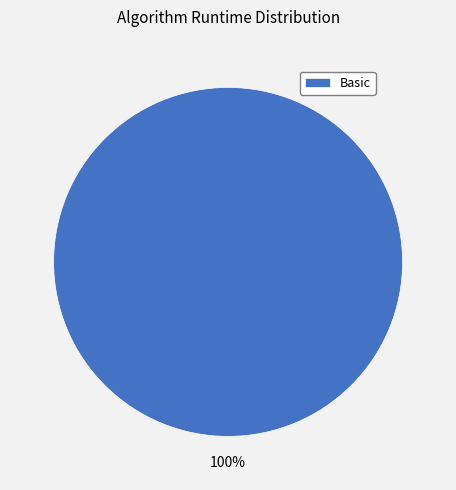

Is Basic the majority of the pie?

Yes